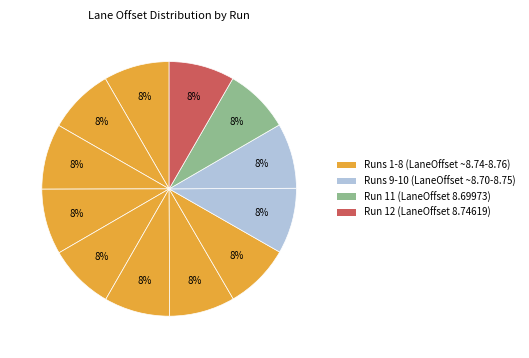

How many slices are in this pie chart?

12